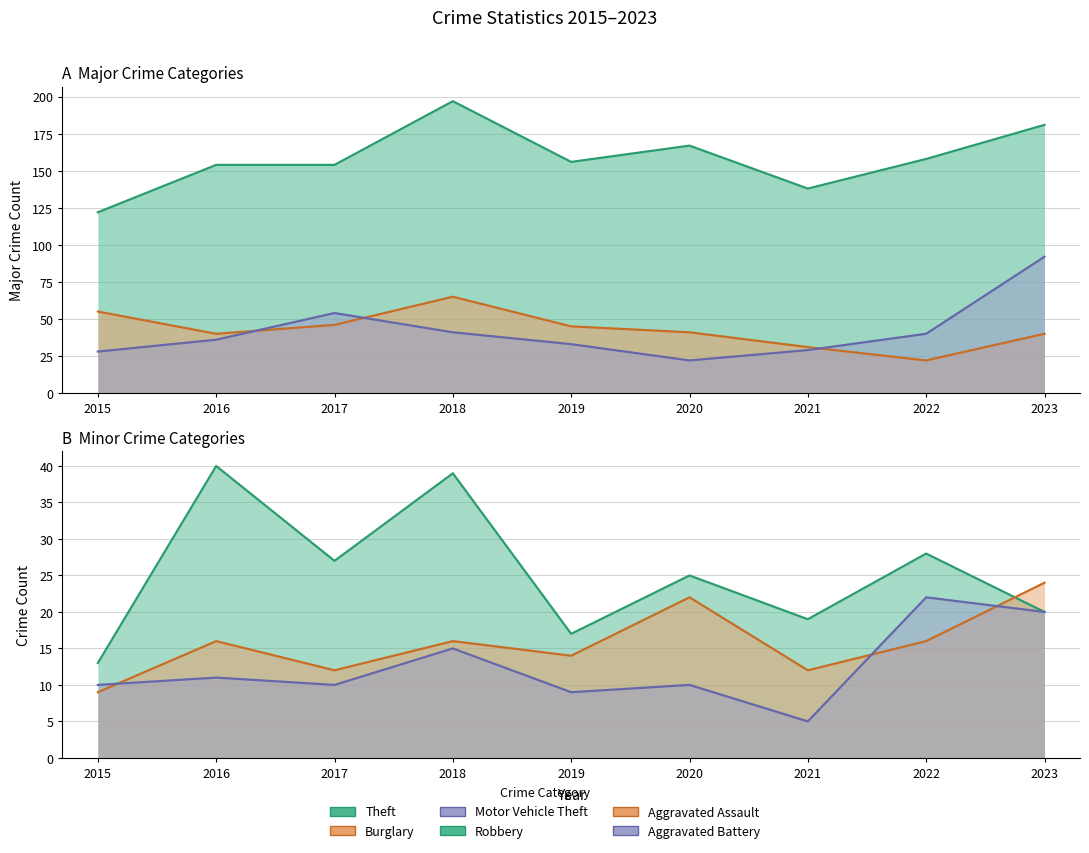

Read the Aggravated Battery value at 2019.

9